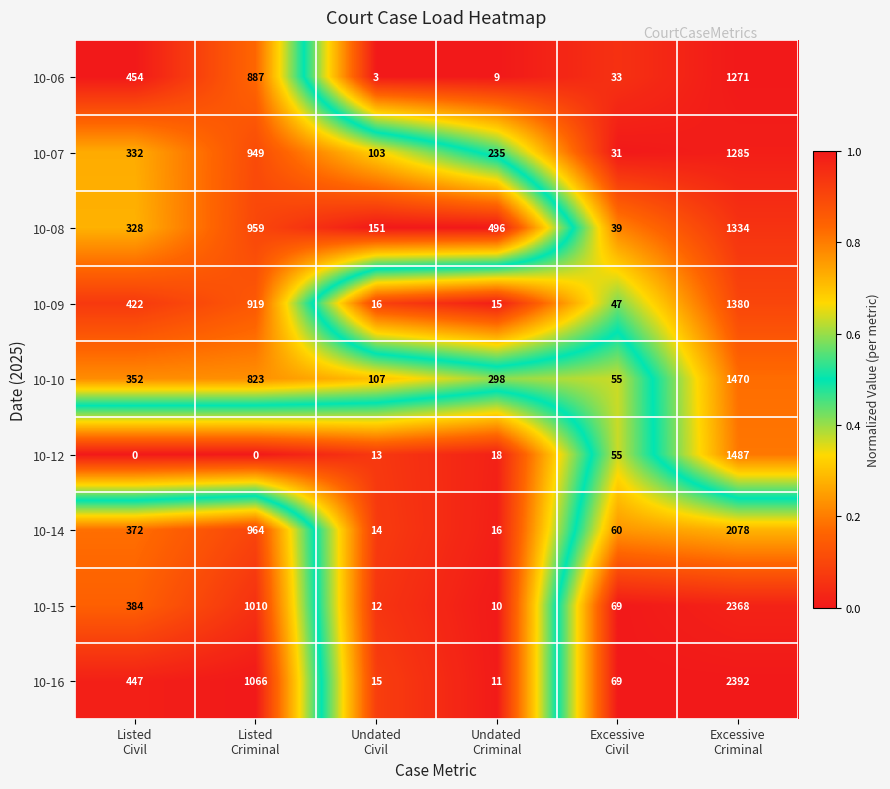

Which series has the largest total across all categories?

10-16